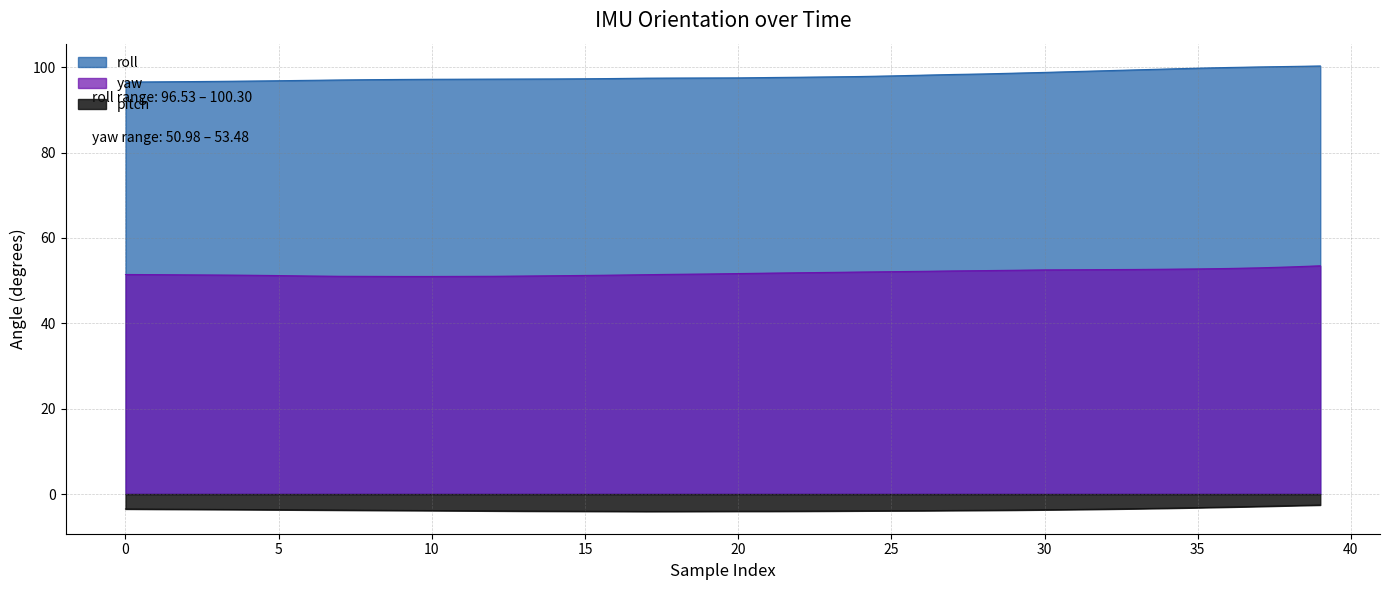

What is the value of the pitch point at the 31st from the left?

-3.7